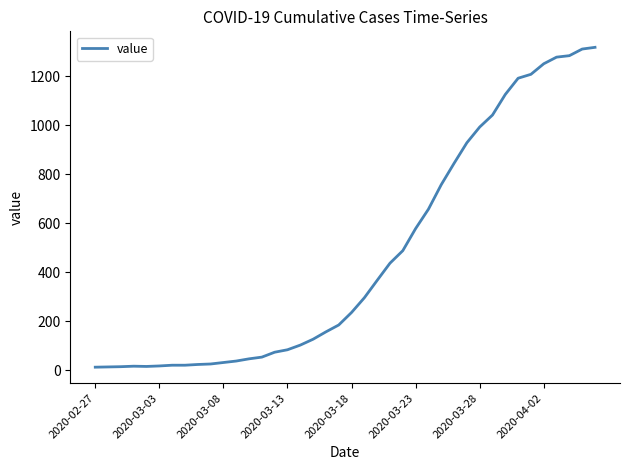

What is the maximum value shown in the chart?

1317